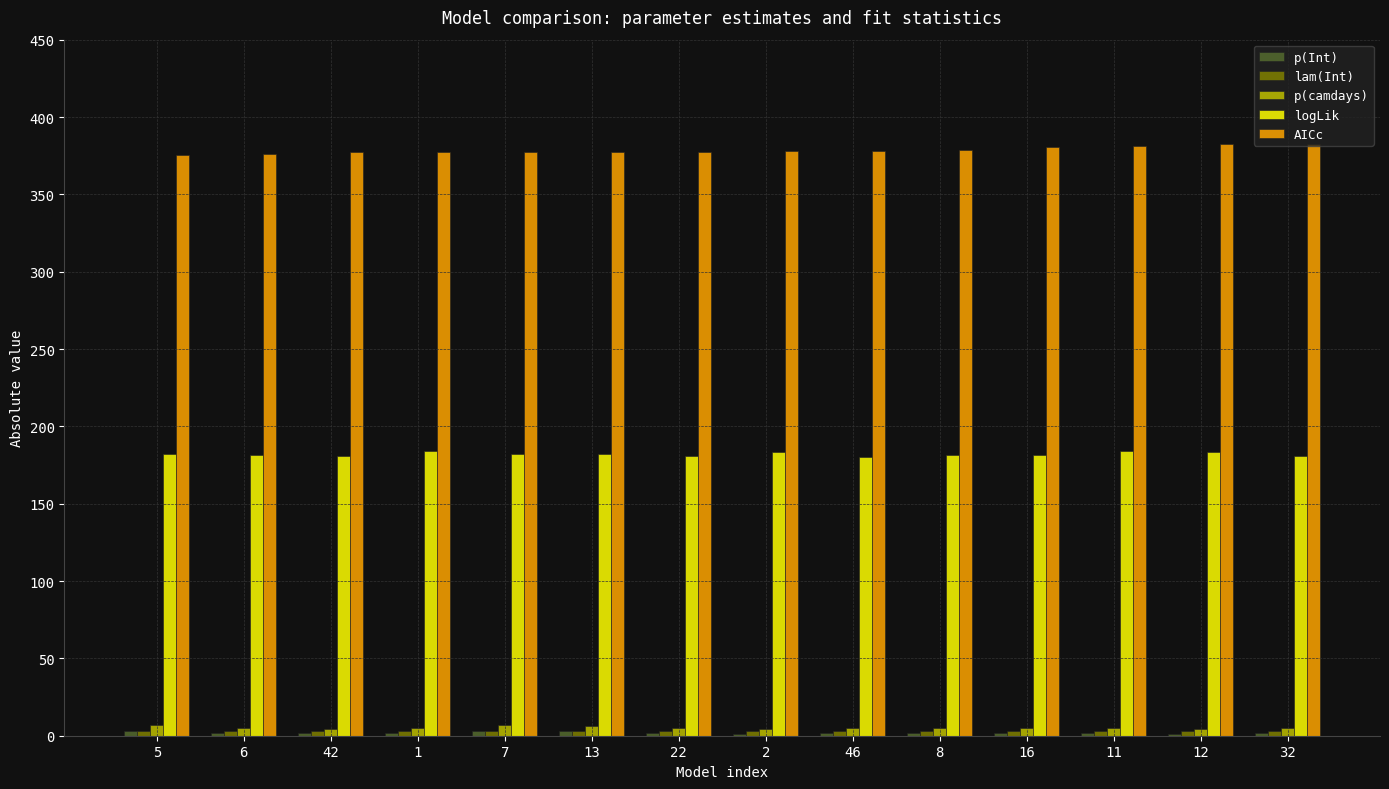

How many data points in AICc are above 377?

12